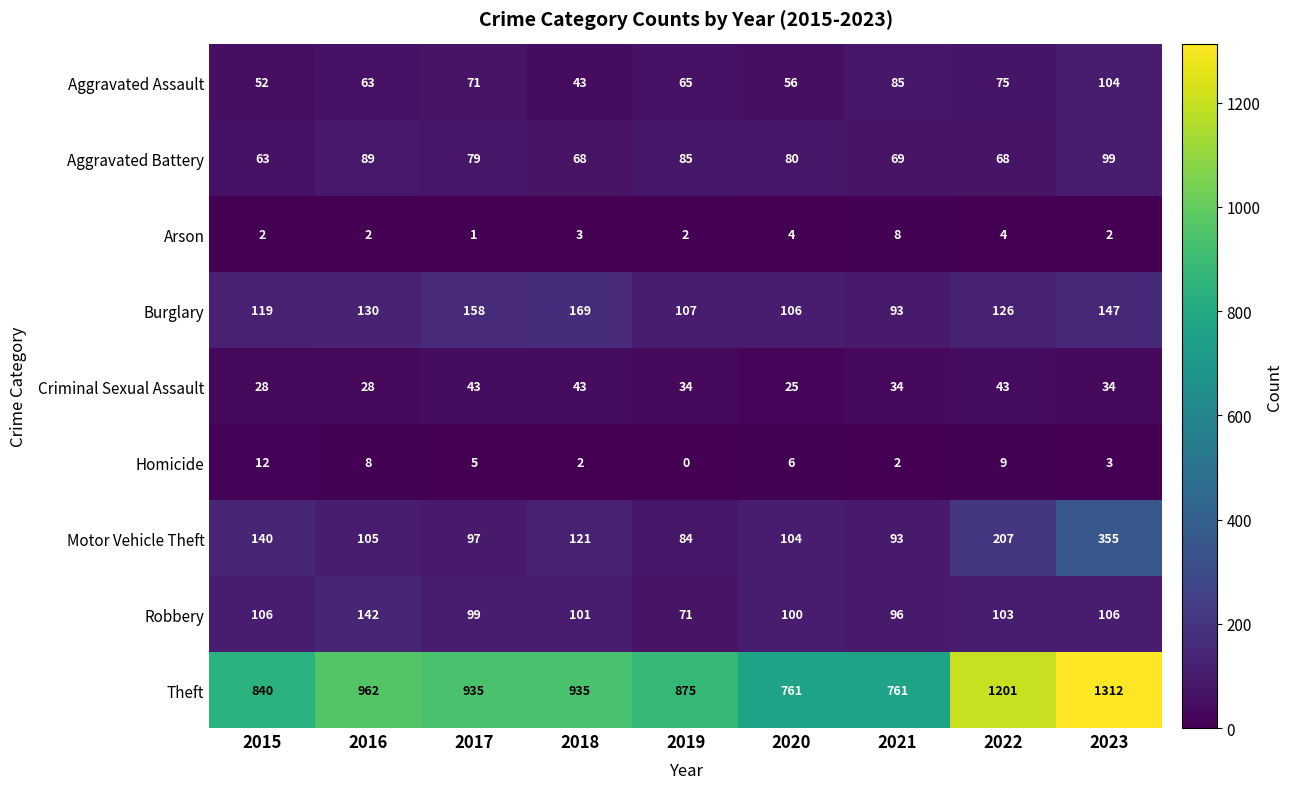

Which series has the widest spread of values?

Theft